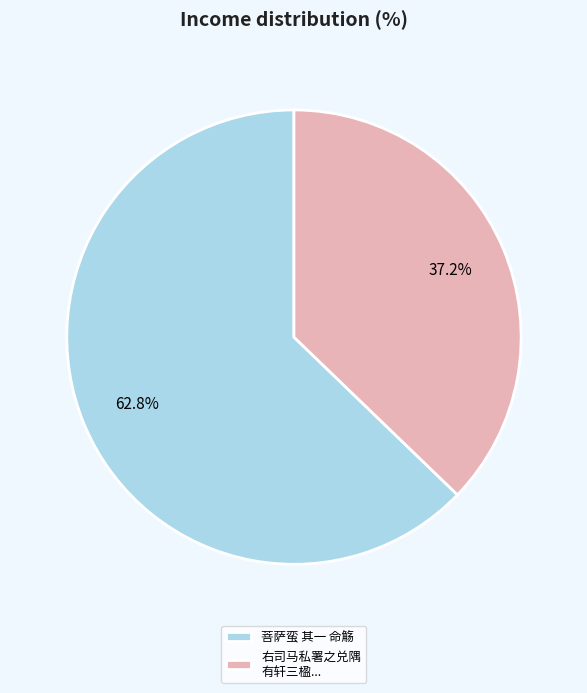

To the nearest percent, what is the average slice percentage?

50%